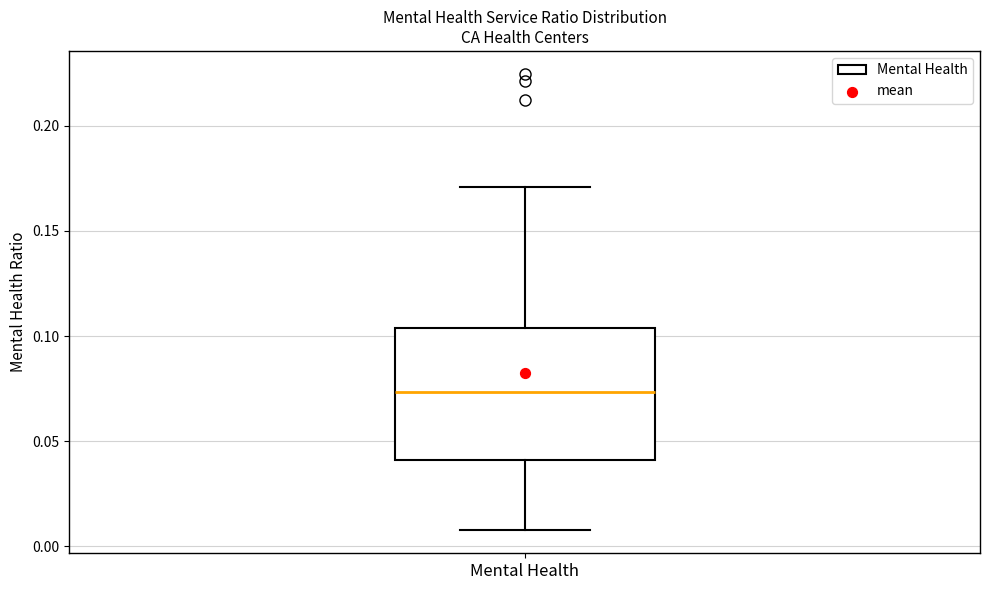

Where does the lower whisker of the box for Mental Health end on the y-axis? The values are not printed on the chart, so give them approximately, as read against the axis.

0.010